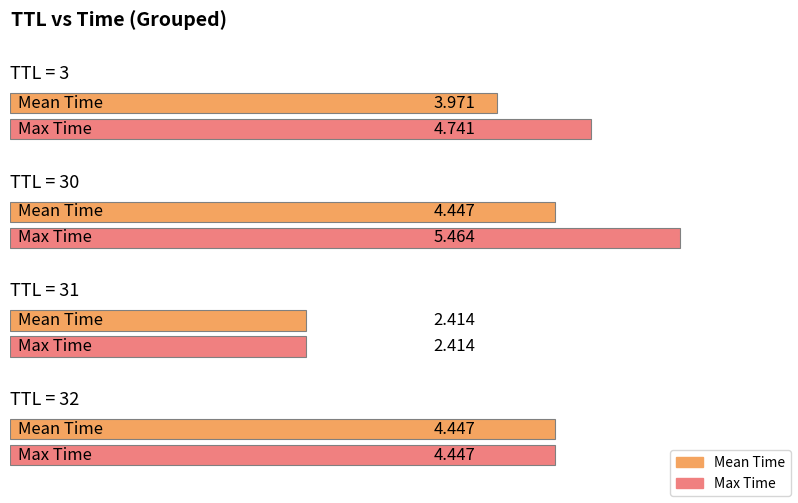

The chart shows a value of 2.4 at 31. True or false?

True